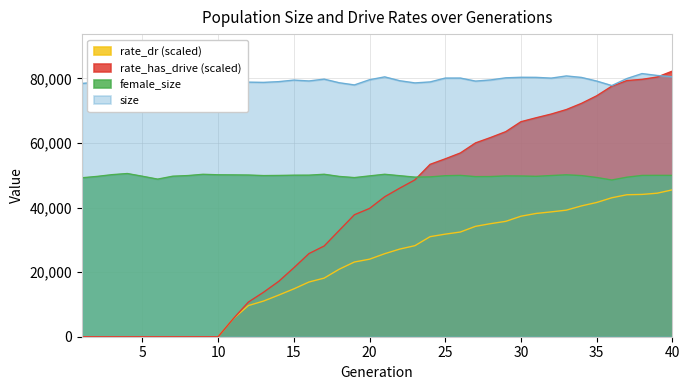

At which category is the sum across all series the highest?

40